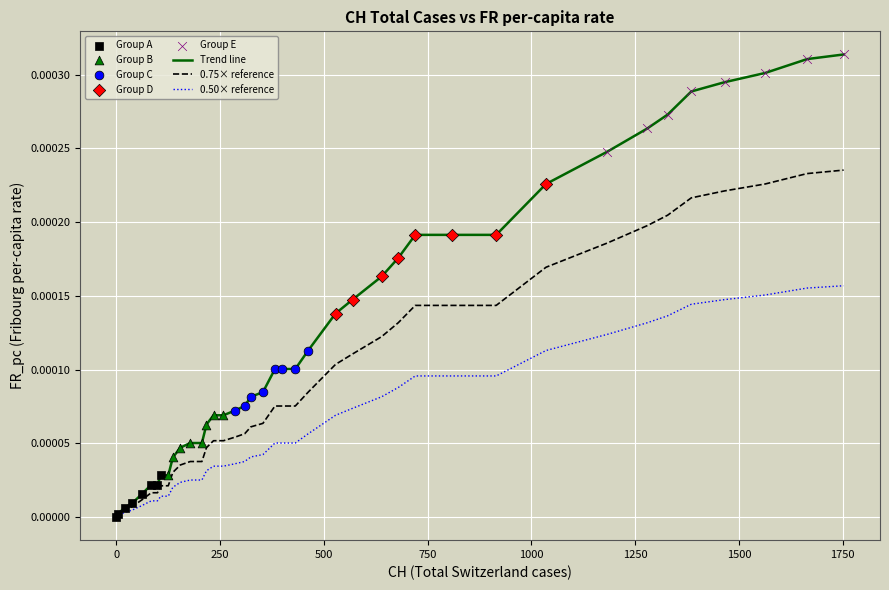

Which series has the largest total across all categories?

Trend line